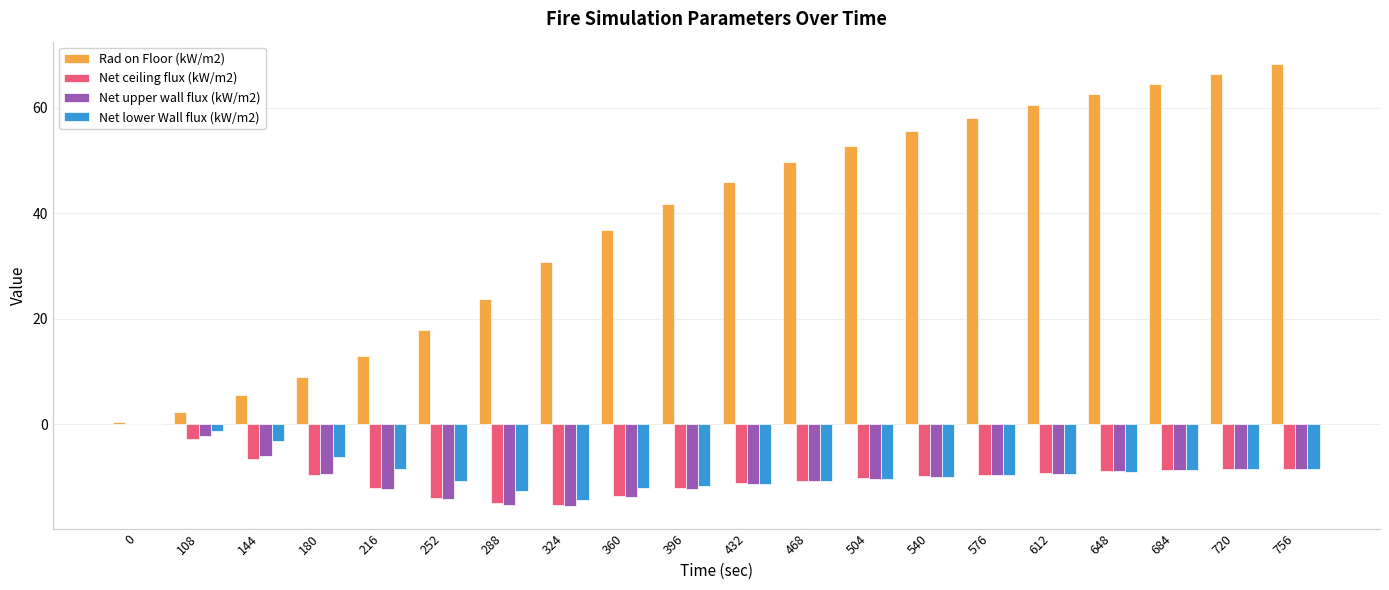

What is the total value across all series at 396?

5.5